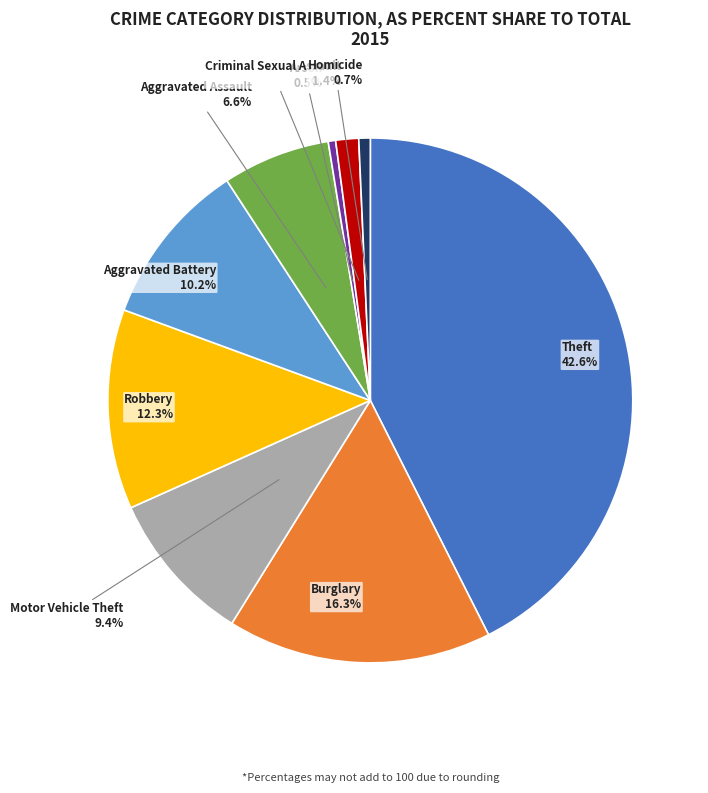

Which has a higher value, Homicide or Aggravated Battery?

Aggravated Battery